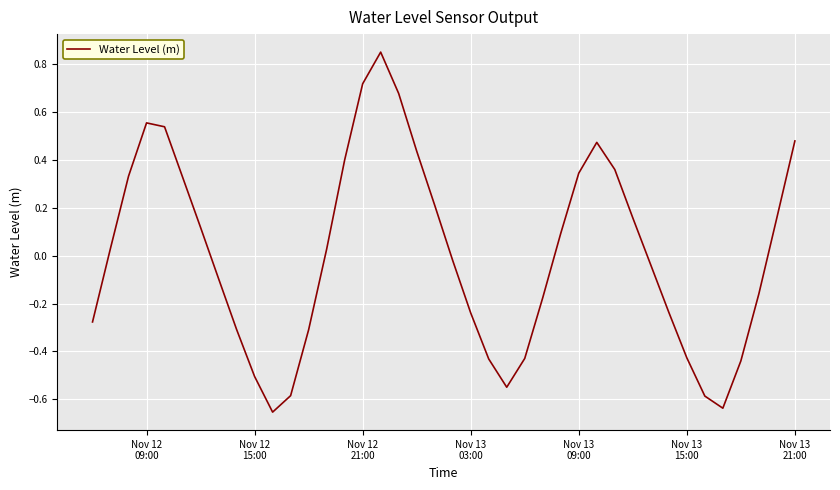

Reading left to right, transcribe all the data shown in this chart.

-0.3	0.0	0.3	0.6	0.5	0.3	0.1	-0.1	-0.3	-0.5	-0.7	-0.6	-0.3	0.0	0.4	0.7	0.8	0.7	0.4	0.2	-0.0	-0.2	-0.4	-0.5	-0.4	-0.2	0.1	0.3	0.5	0.4	0.2	-0.0	-0.2	-0.4	-0.6	-0.6	-0.4	-0.2	0.2	0.5